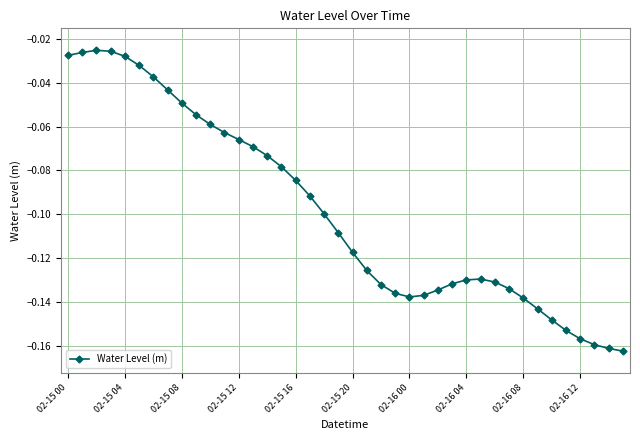

What is the sum of all values?

-3.9